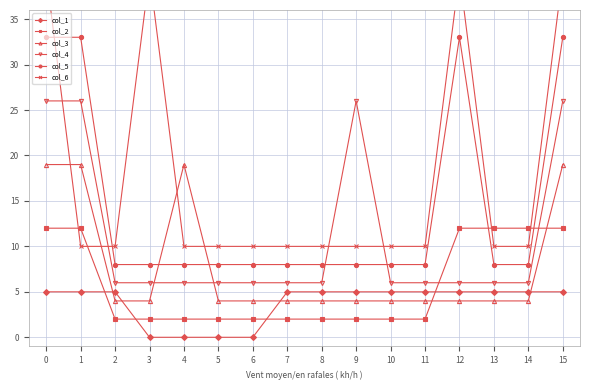

True or false: col_1 and col_4 cross at least once.

False